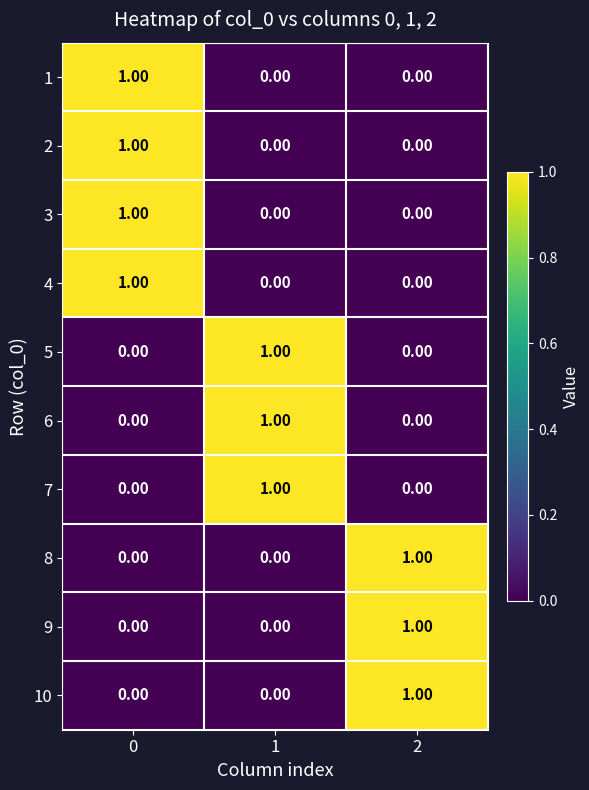

What is the spread (max minus min) of values at 1?

1